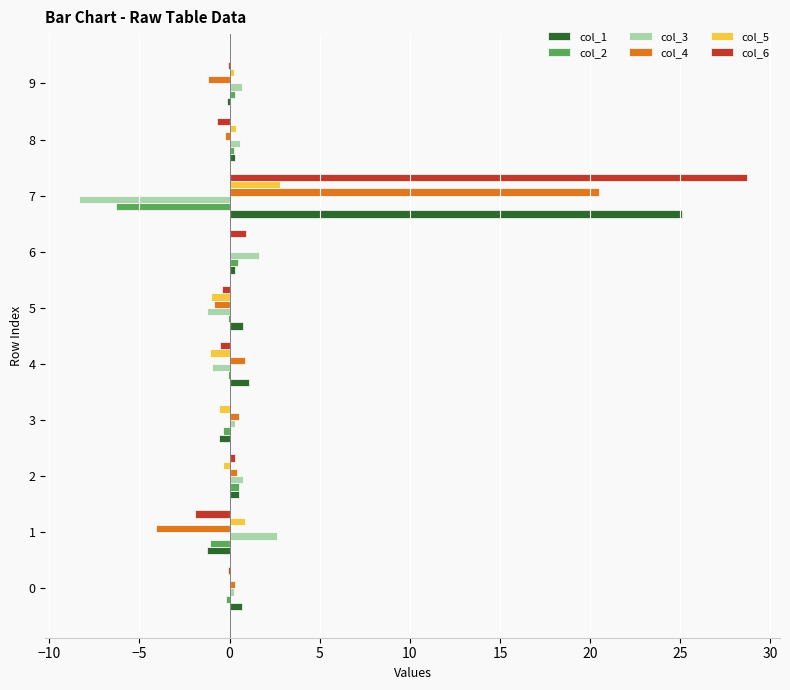

The col_1 series shows -0.8 at 0. True or false?

False